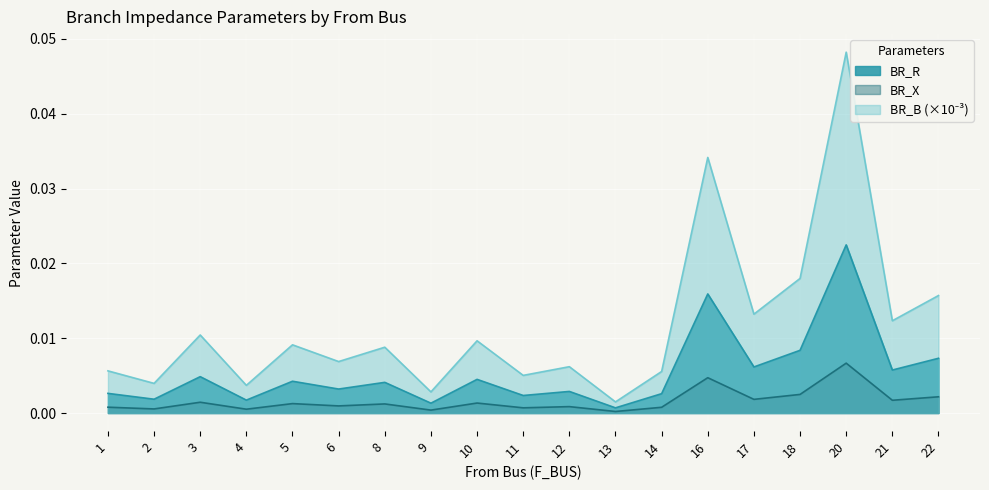

True or false: BR_X and BR_B intersect in this chart.

False